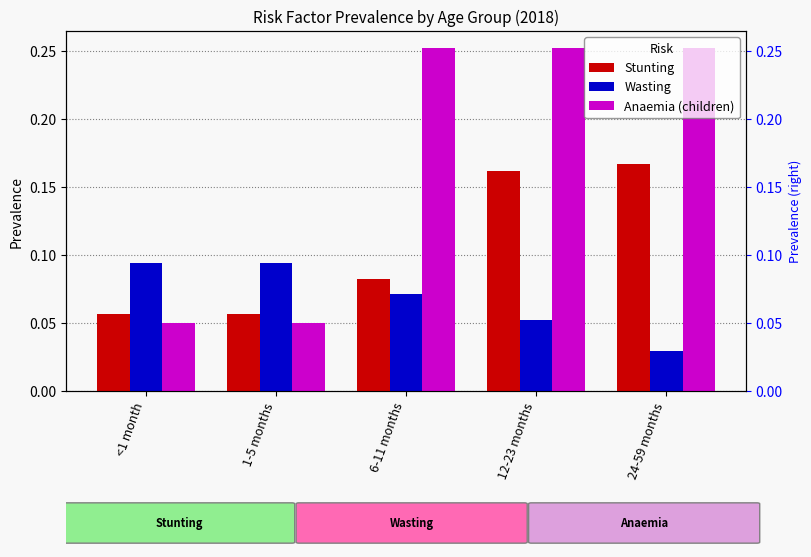

What value does the Wasting series have at 12-23 months?

0.1